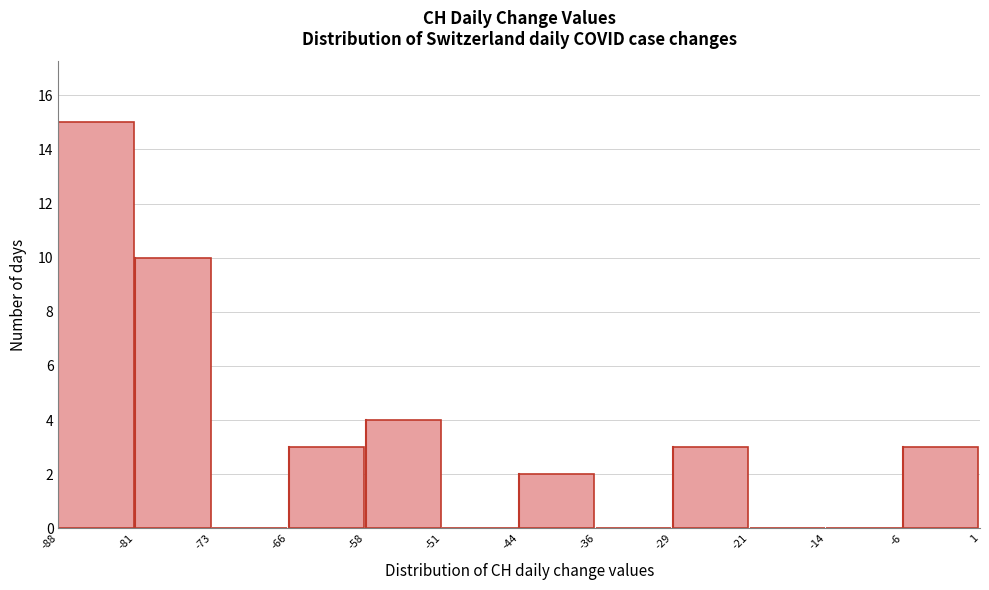

Reading left to right, list every bar in this chart as the range it spans on the x-axis followed by its height. The values are not printed on the chart, so give them approximately, as read against the axis.

-88 to -81: 15
-81 to -73: 10
-73 to -66: 0
-66 to -58: 3
-58 to -51: 4
-51 to -44: 0
-44 to -36: 2
-36 to -29: 0
-29 to -21: 3
-21 to -14: 0
-14 to -6: 0
-6 to 1: 3